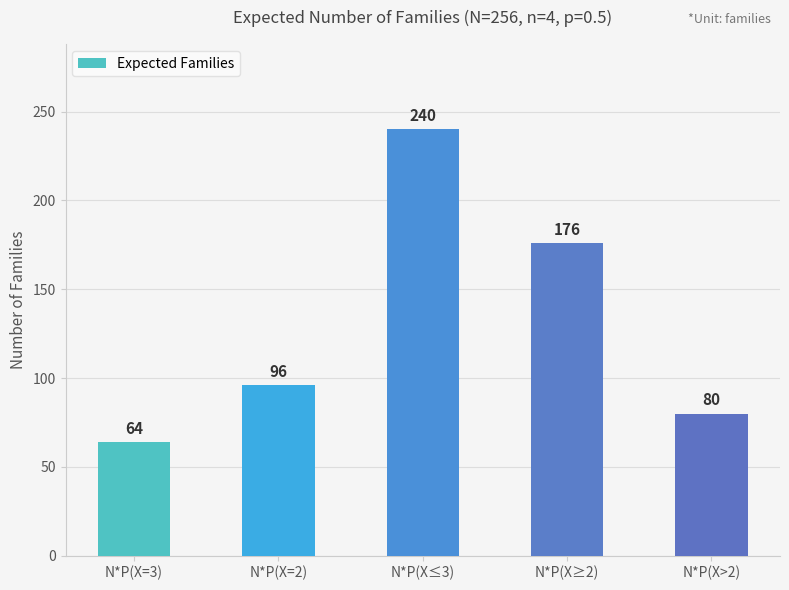

Between N*P(X≥2) and N*P(X≤3), which is larger?

N*P(X≤3)